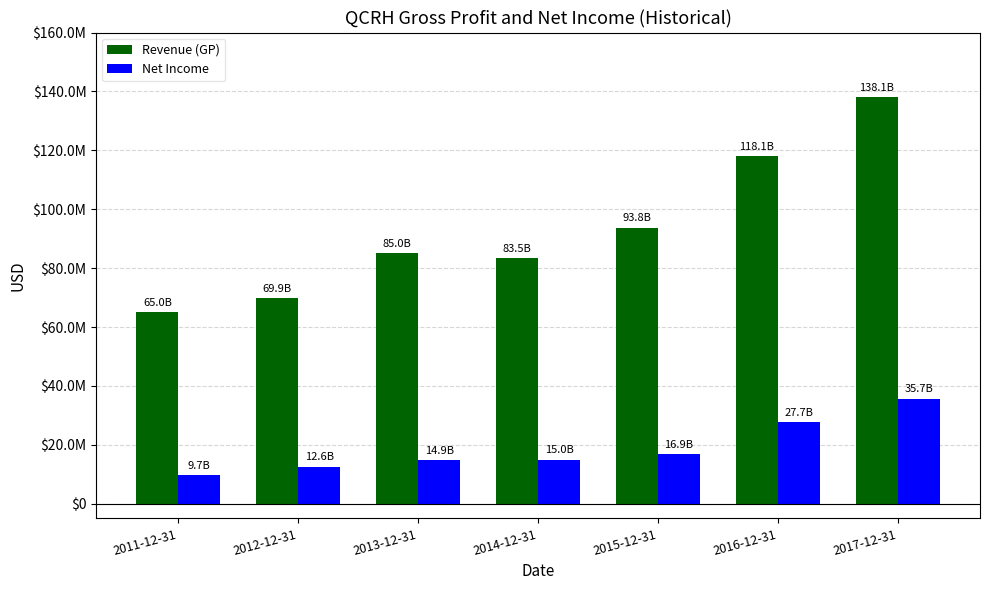

At 2017-12-31, list the series in order from smallest to largest.

Net Income, Revenue (GP)